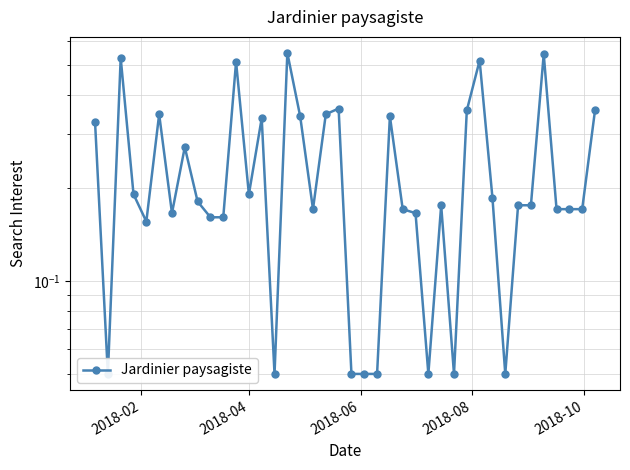

What is the difference between the maximum and minimum values?

0.5